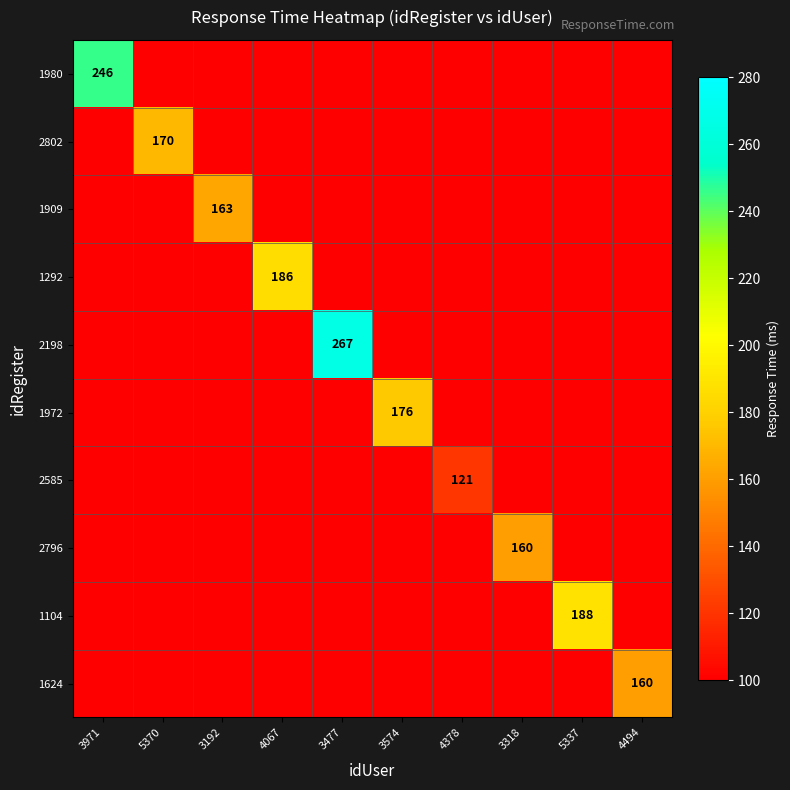

Which category has the highest value across all series?

3477